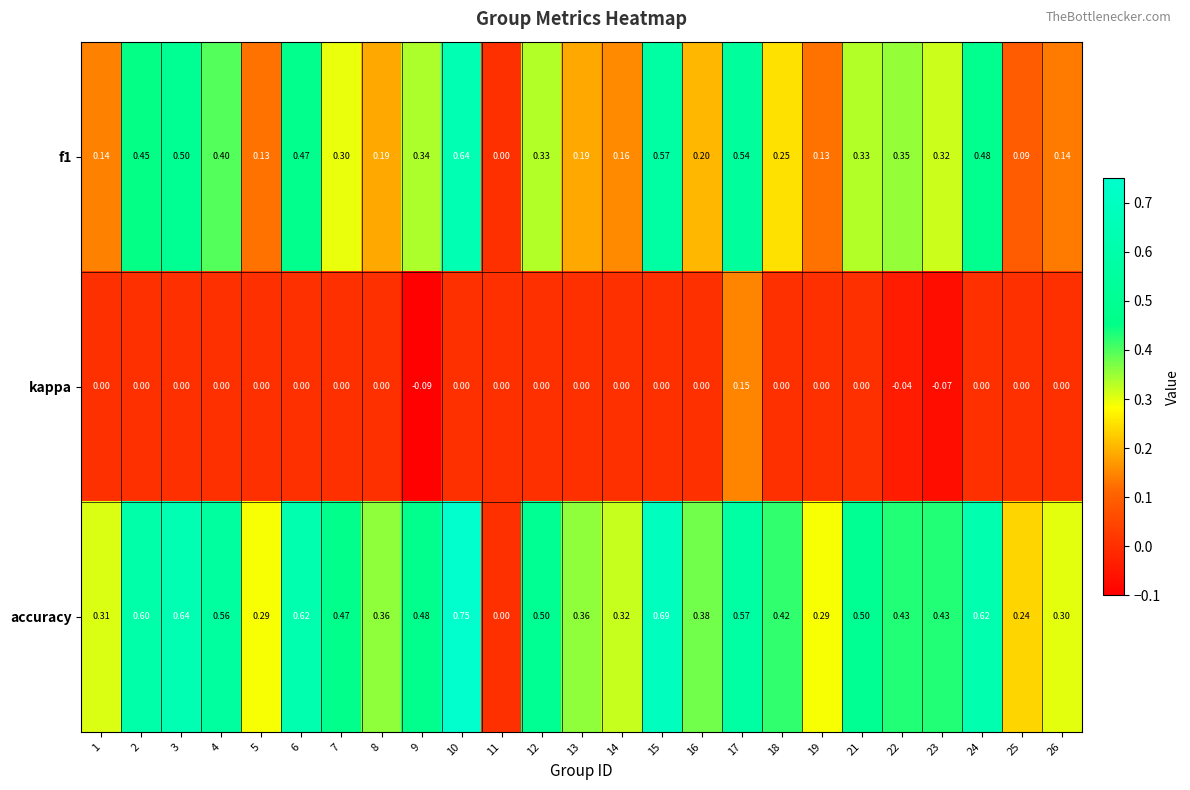

Which series changed the most between 9 and 17?

kappa